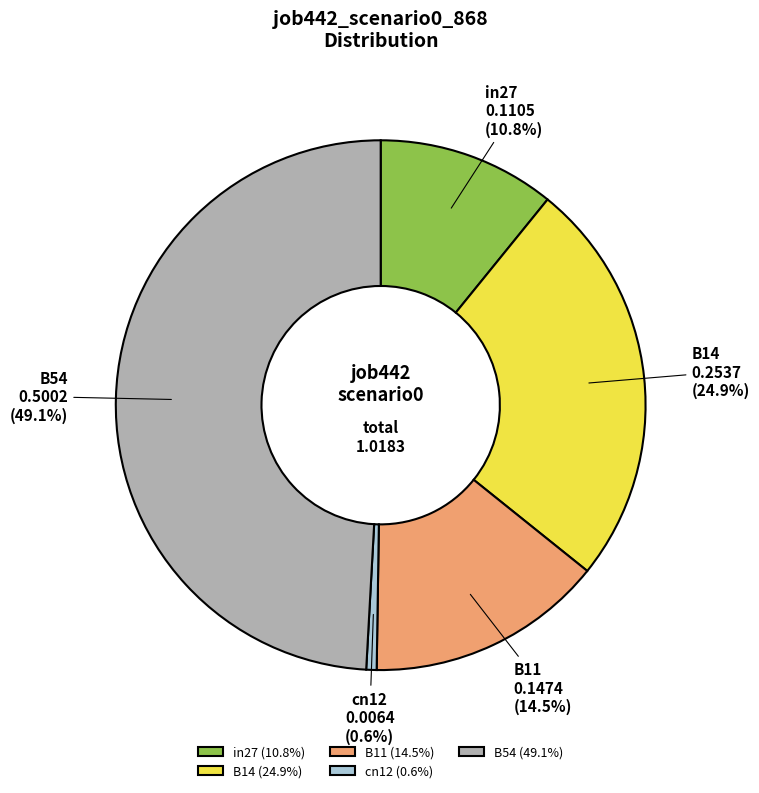

Is the sum of B11 and B54 greater than half?

Yes